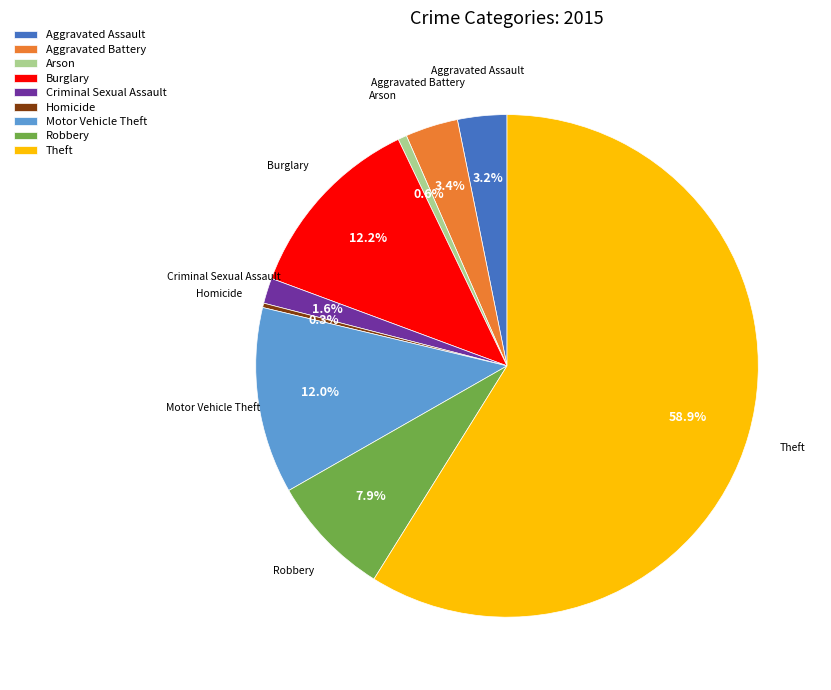

To the nearest percent, what is the average slice percentage?

11%